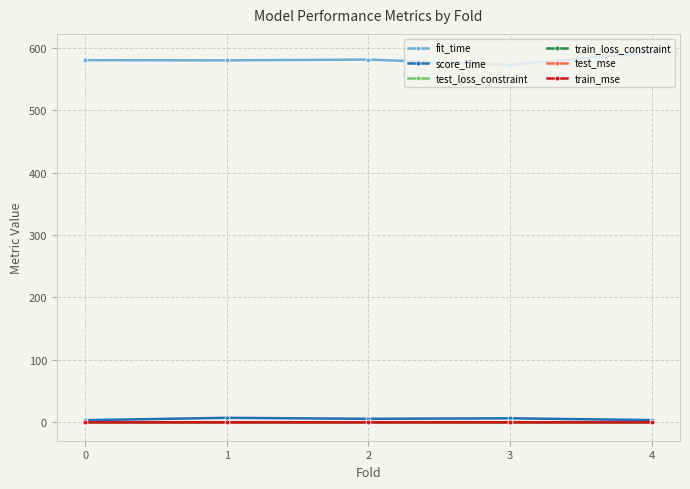

The value of train_mse at 0 is 0.0. True or false?

True